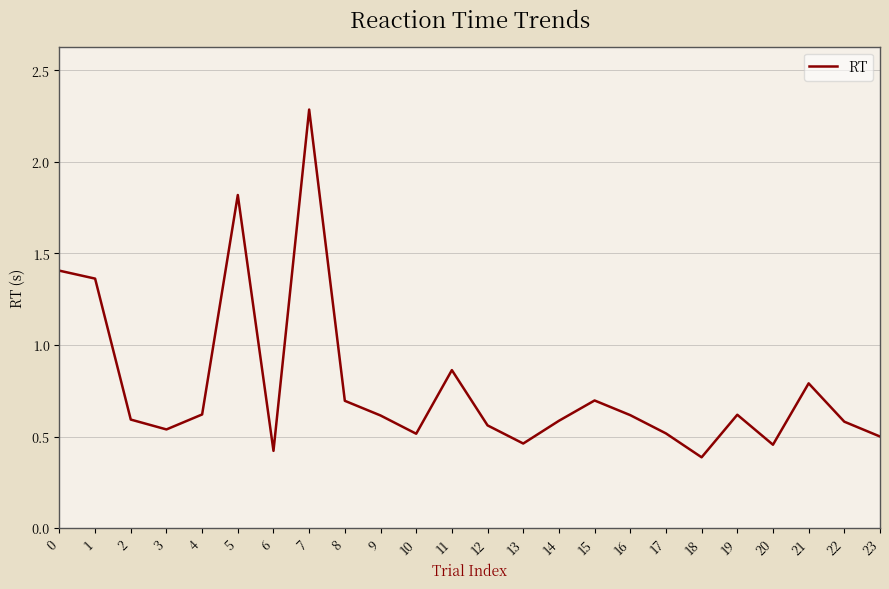

What is the ratio of the value at 14 to the value at 5?

0.3